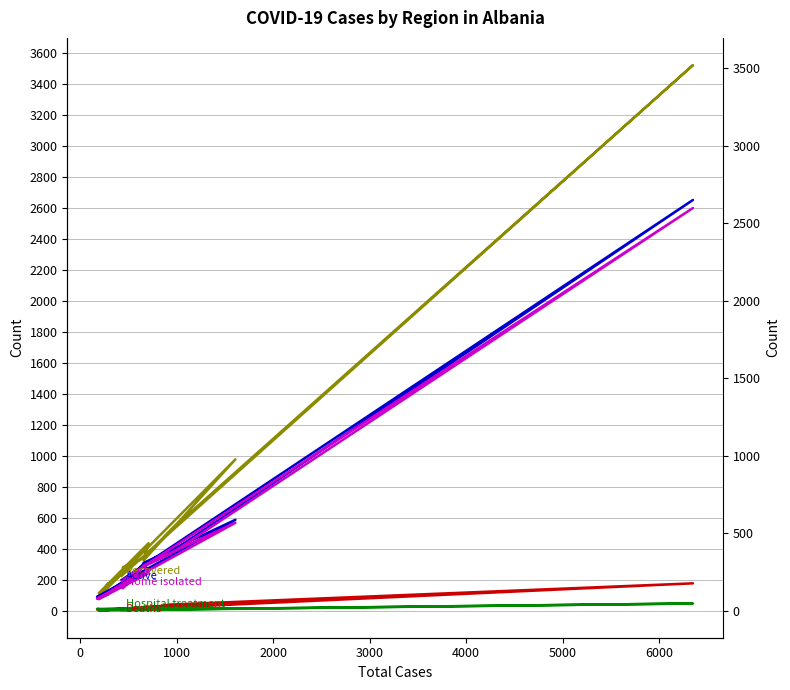

How many distinct data groups are displayed?

5